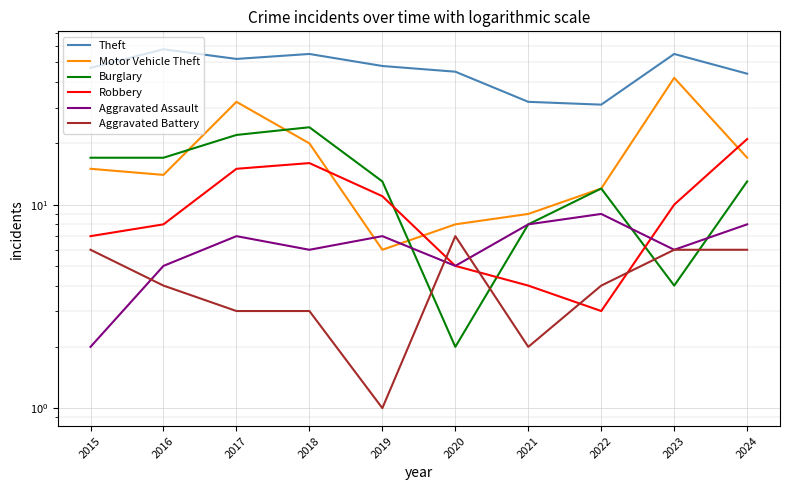

How many data points in Aggravated Battery are less than 4?

4